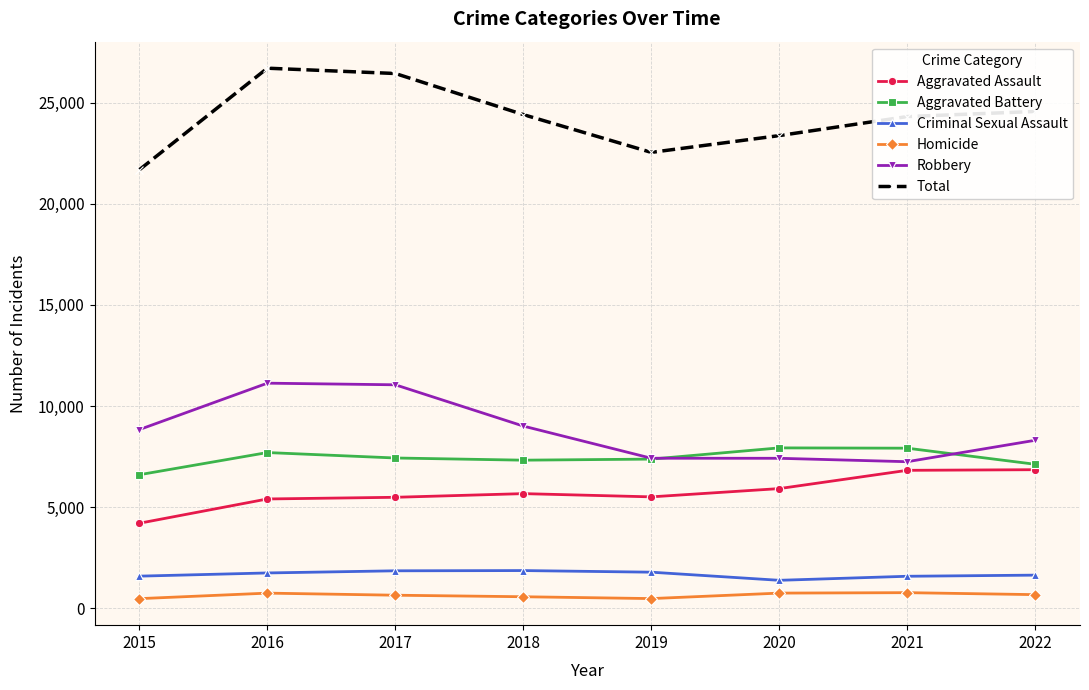

What is the lowest value of the Homicide series?

470